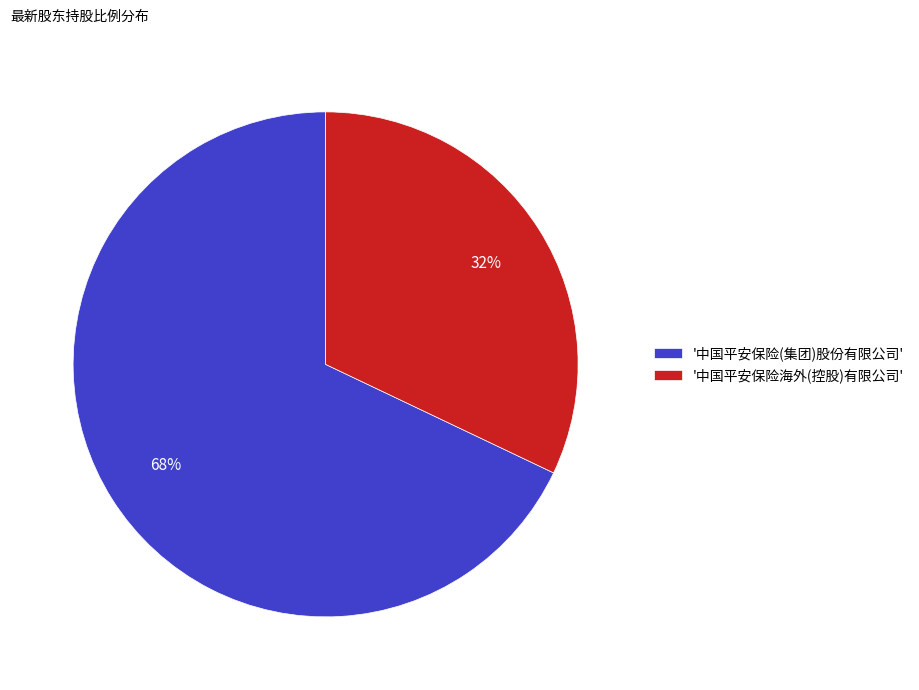

Which category has the biggest portion of the pie?

'中国平安保险(集团)股份有限公司'